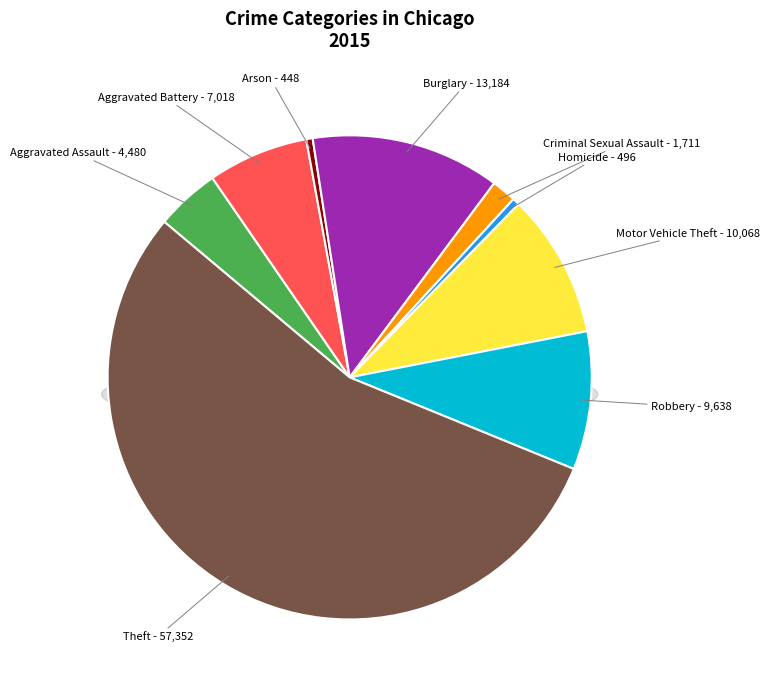

True or false: Aggravated Assault accounts for 4% of the total.

True